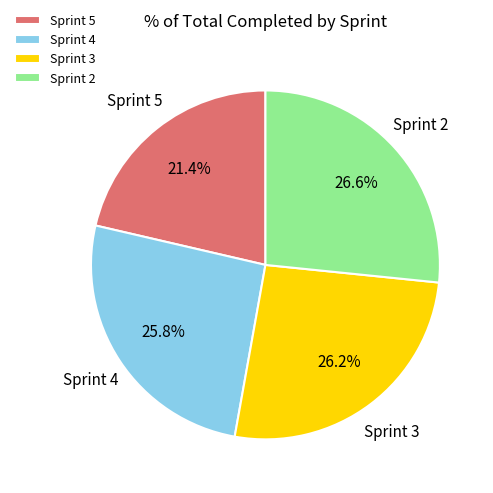

Which category has the smallest portion of the pie?

Sprint 5